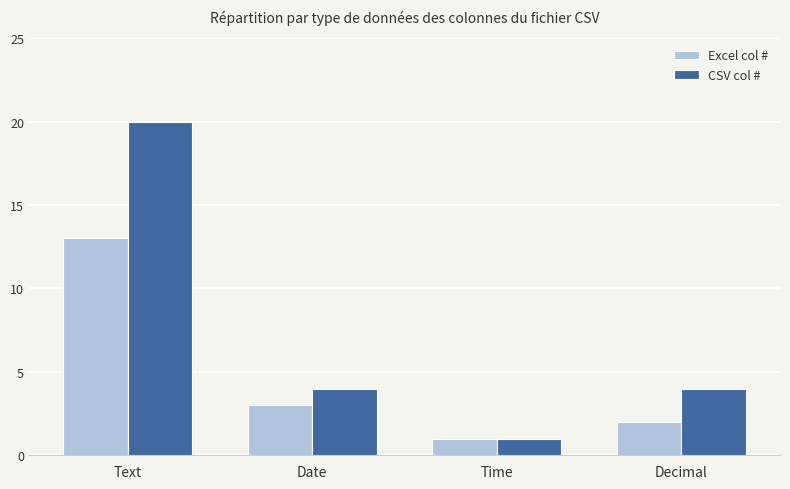

What is the sum of all CSV col # values?

29